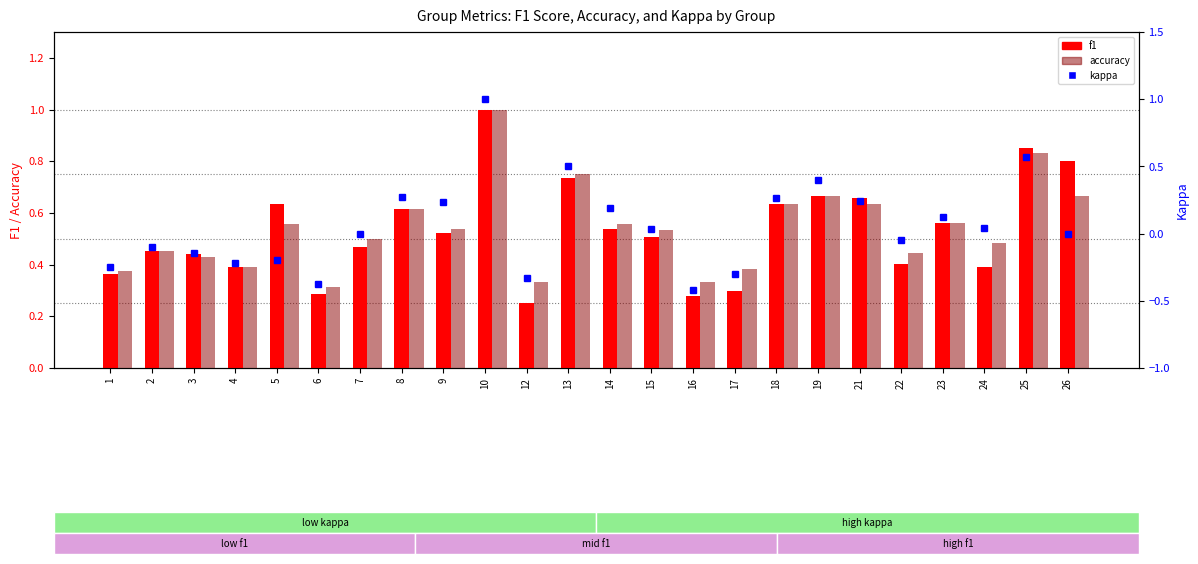

What is the difference between the maximum and second lowest values in the kappa series?

1.4